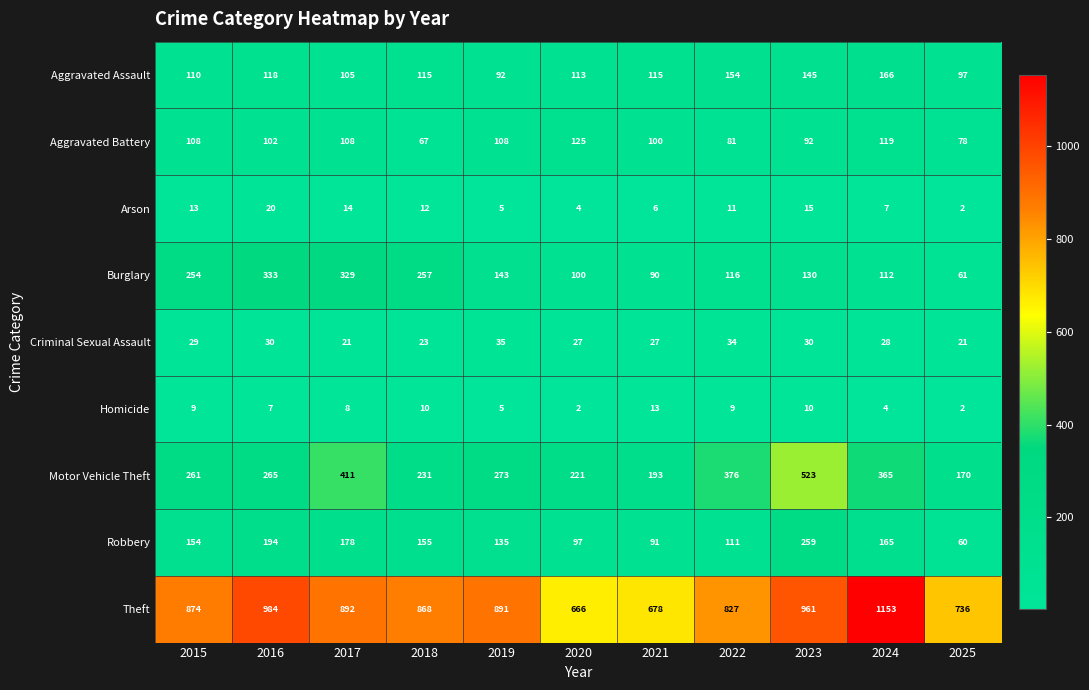

True or false: Theft has a value of 940 at 2020.

False